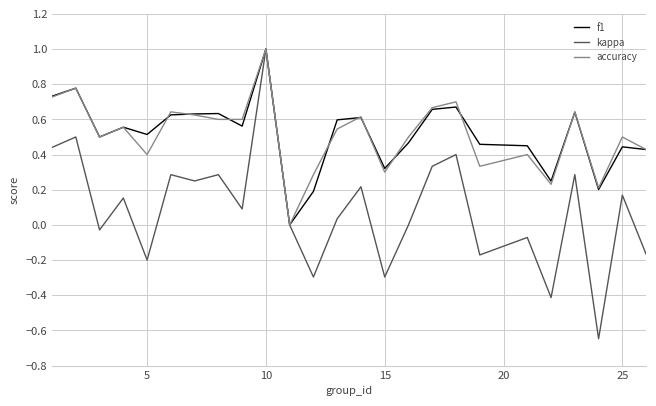

What is the highest value of the accuracy series?

1.0